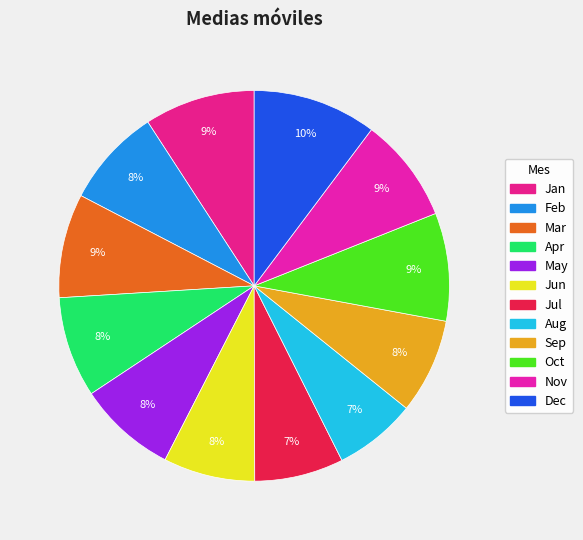

What is the total percentage of Feb and Jun?

15.8%